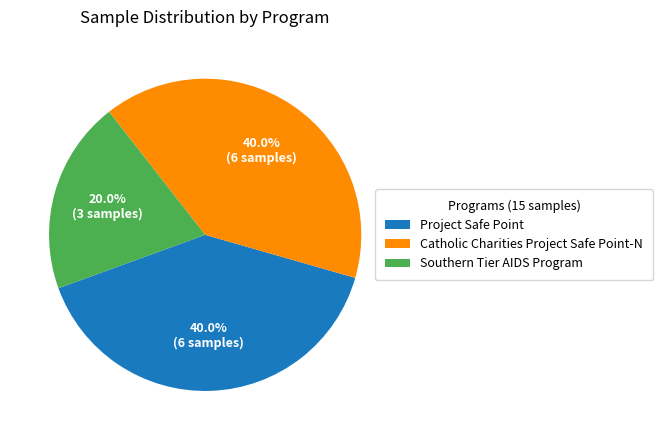

Is it true that Catholic Charities Project Safe Point-N is 40% of the pie?

True